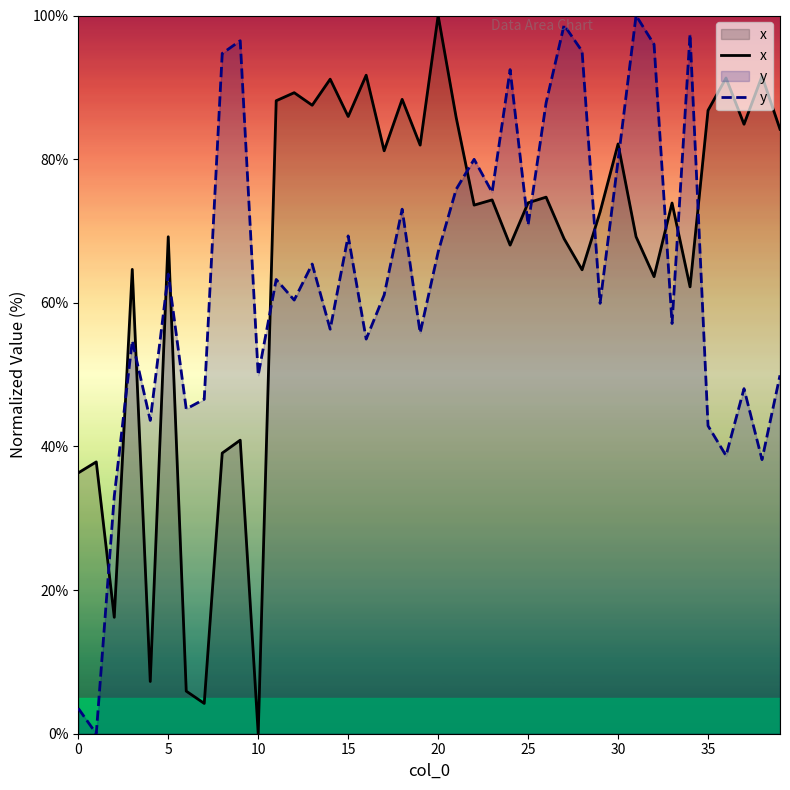

Rank the series by their maximum value, from highest to lowest.

x, y